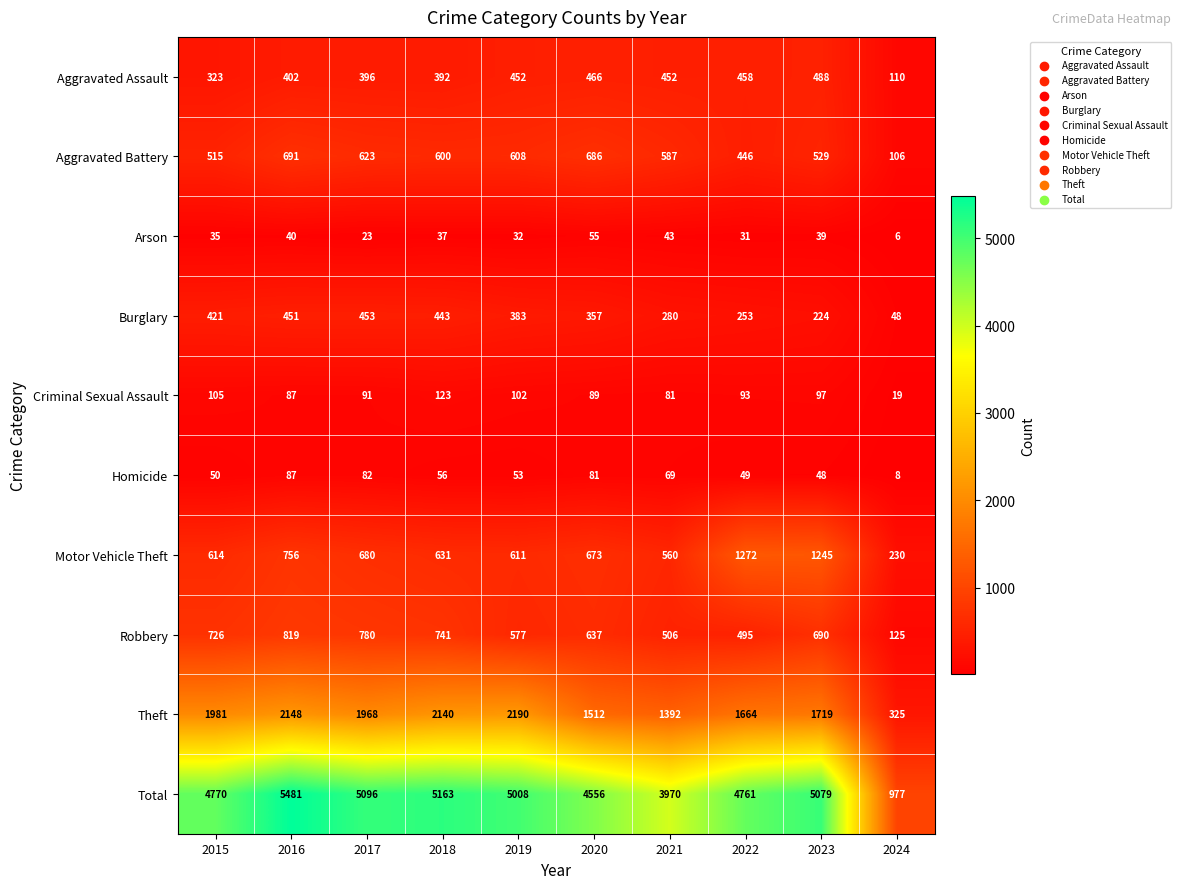

The value of Arson at 2024 is 6. True or false?

True